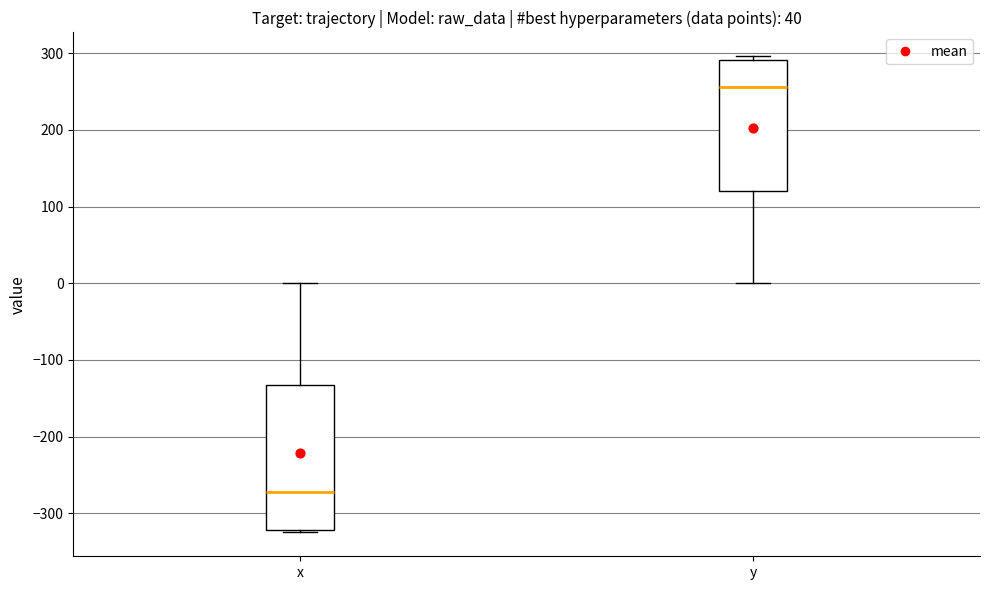

Which box's median line is the lowest?

x